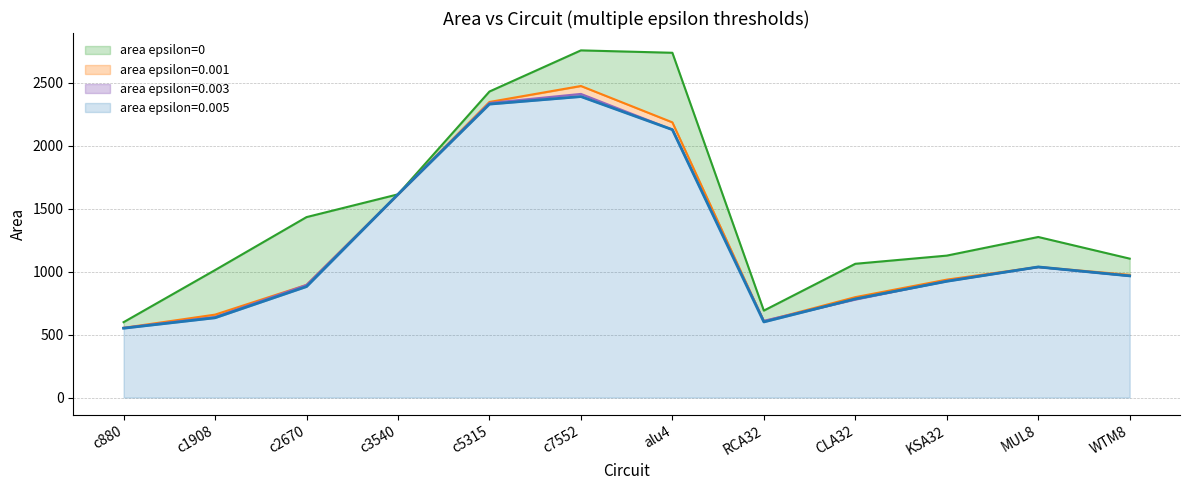

What is the label of the 5th point from the right?

RCA32